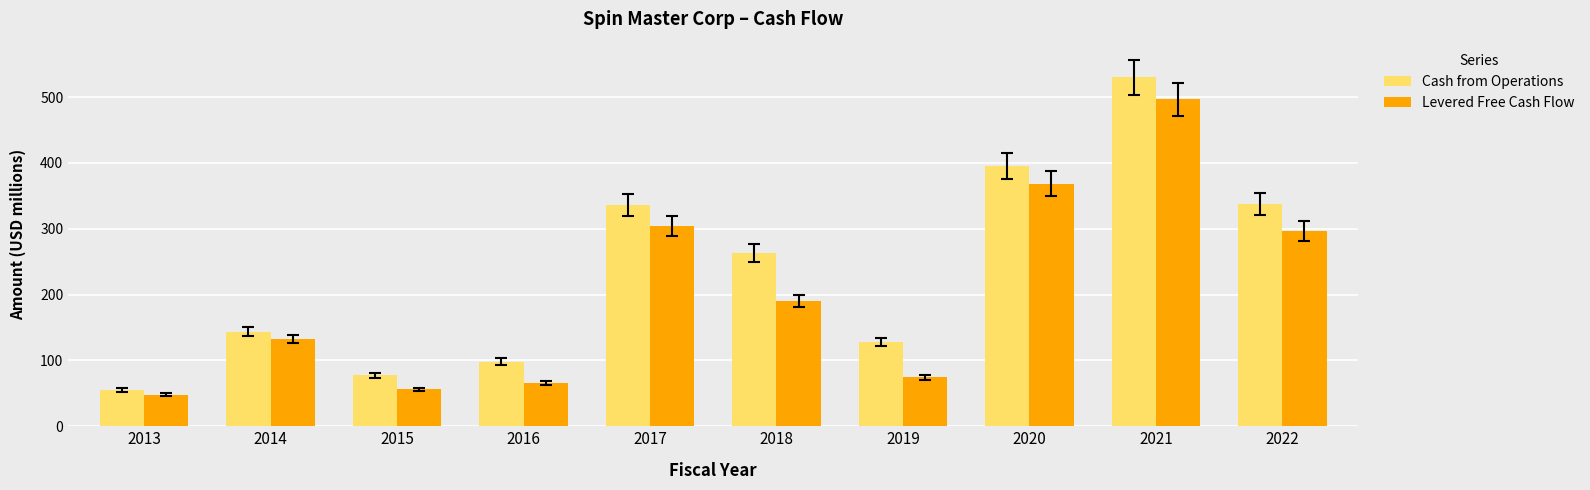

The value of Levered Free Cash Flow at 2020 is 547.2. True or false?

False